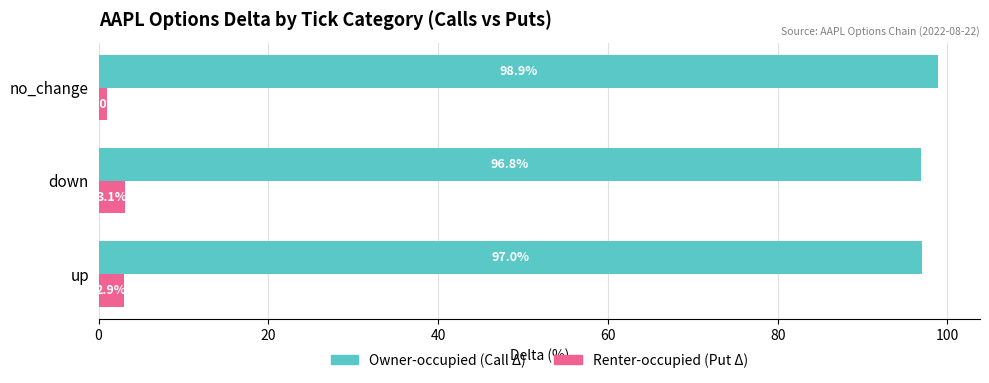

What is the total value across all series at no_change?

99.9